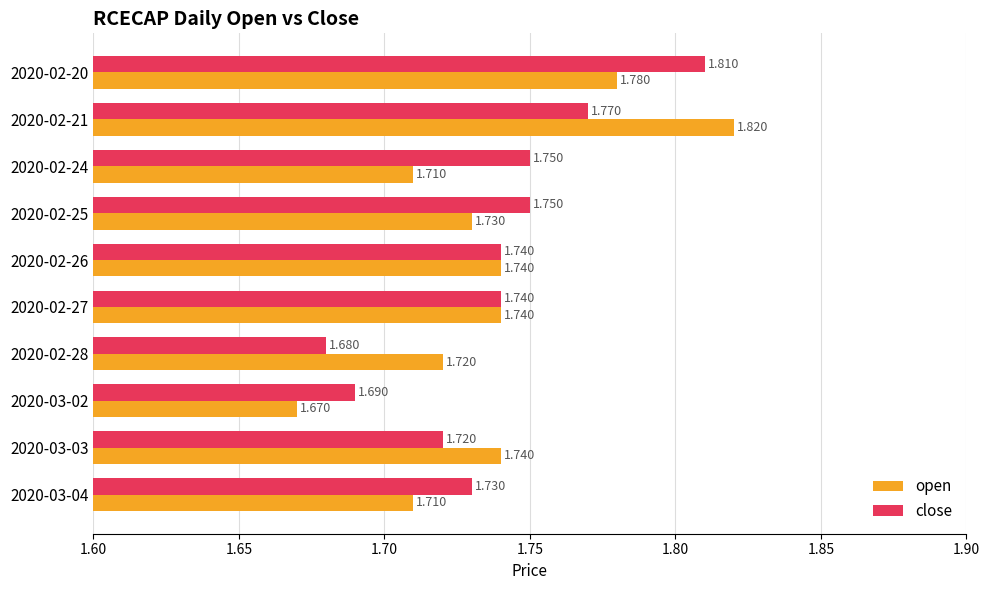

Which series changed the most between 2020-02-24 and 2020-02-26?

open